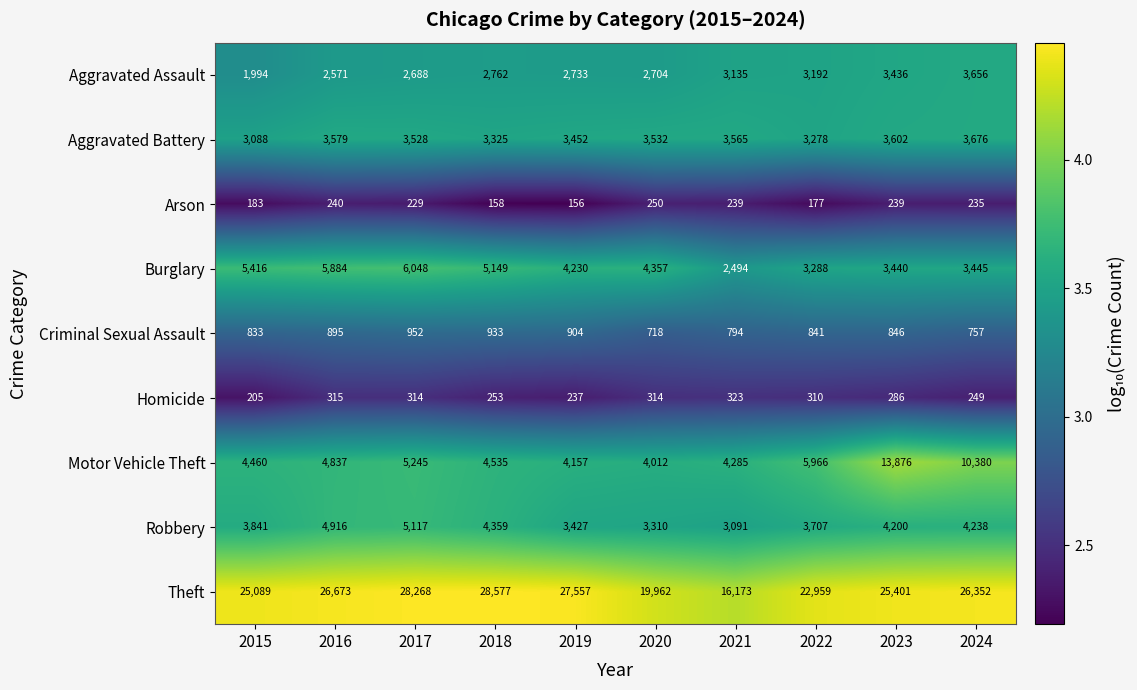

List the series in order of their peak value, highest first.

Theft, Motor Vehicle Theft, Burglary, Robbery, Aggravated Battery, Aggravated Assault, Criminal Sexual Assault, Homicide, Arson